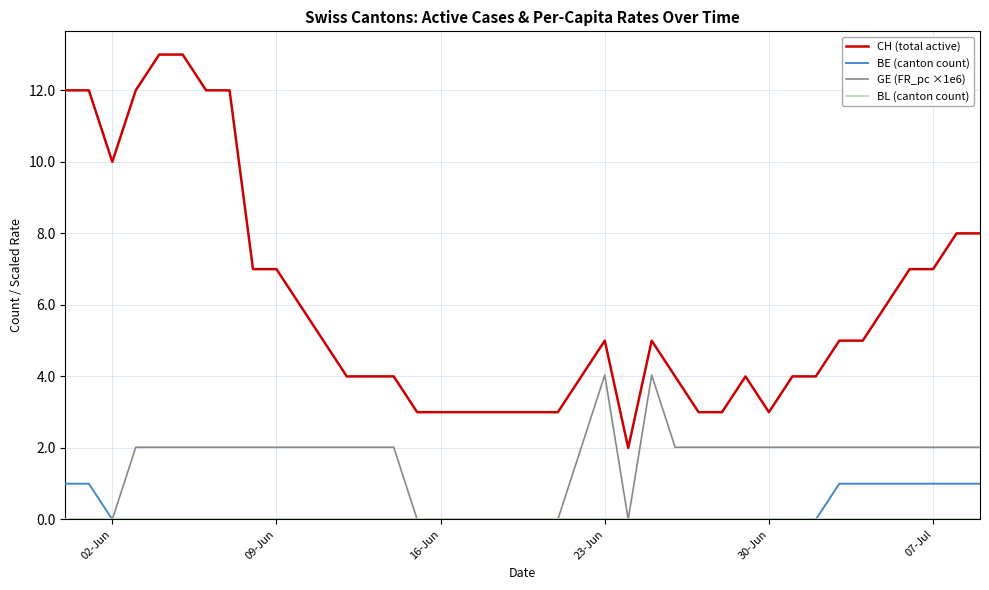

What is the minimum value for CH (total active)?

2.0